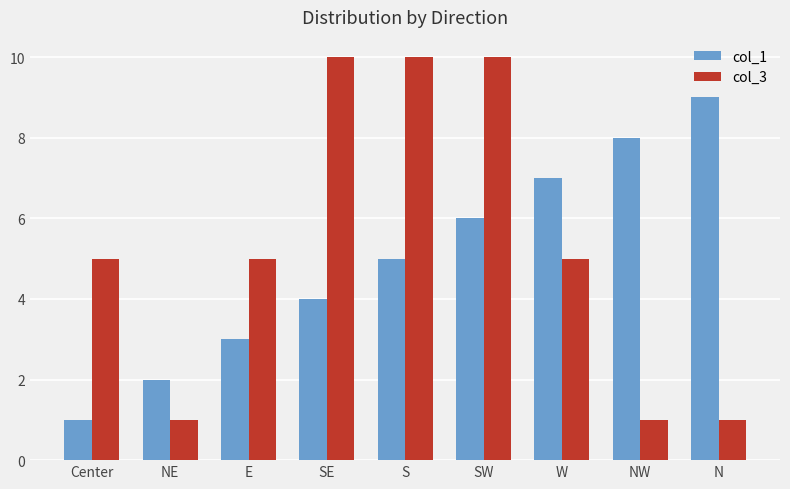

List the series in order of their overall mean, highest first.

col_3, col_1